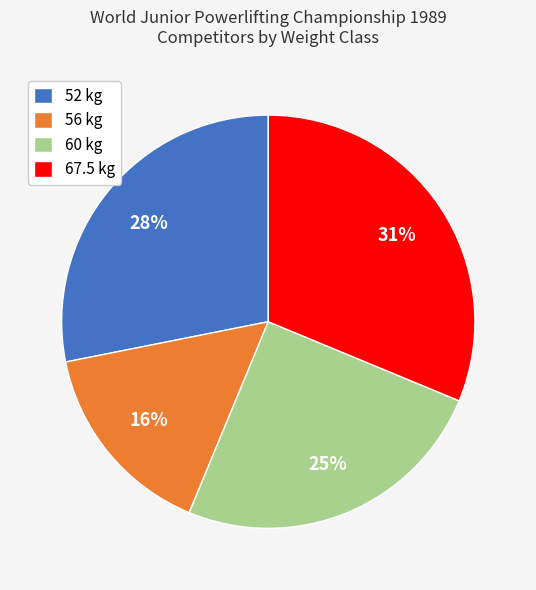

How many segments does this pie chart have?

4